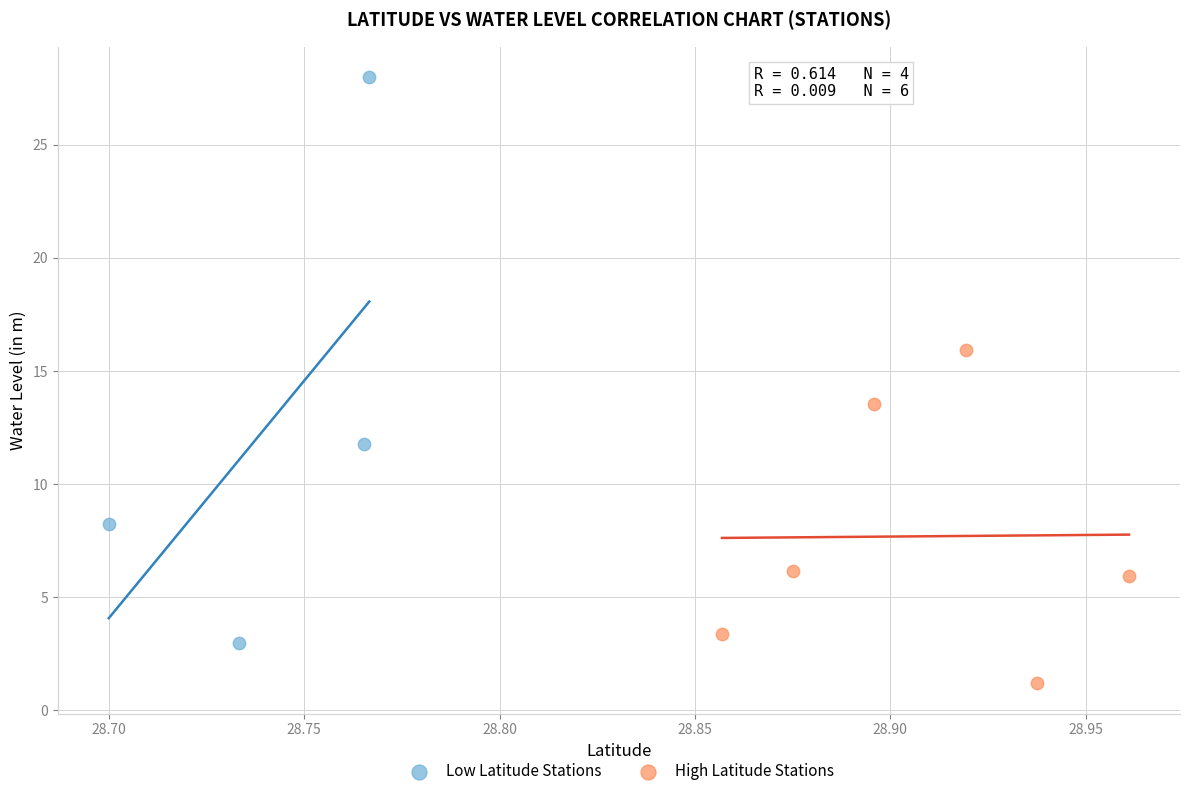

Which series reaches the minimum Y coordinate?

High Latitude Stations